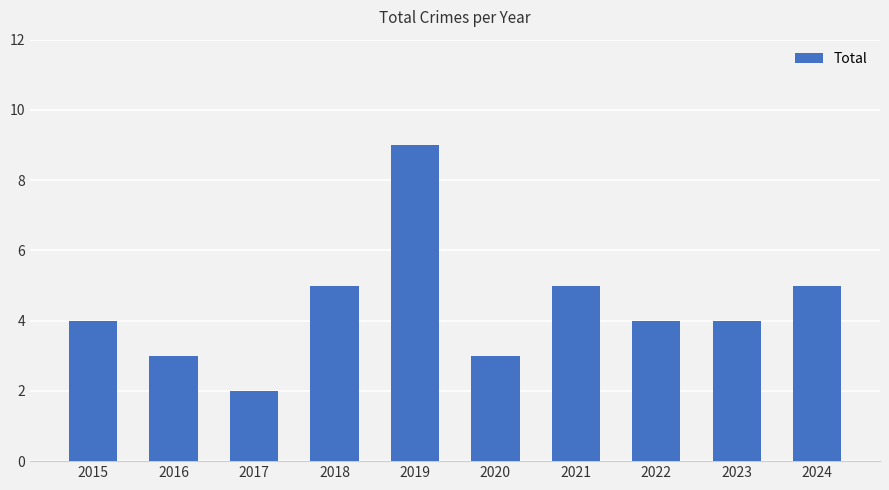

What is the difference between the maximum and minimum values?

7